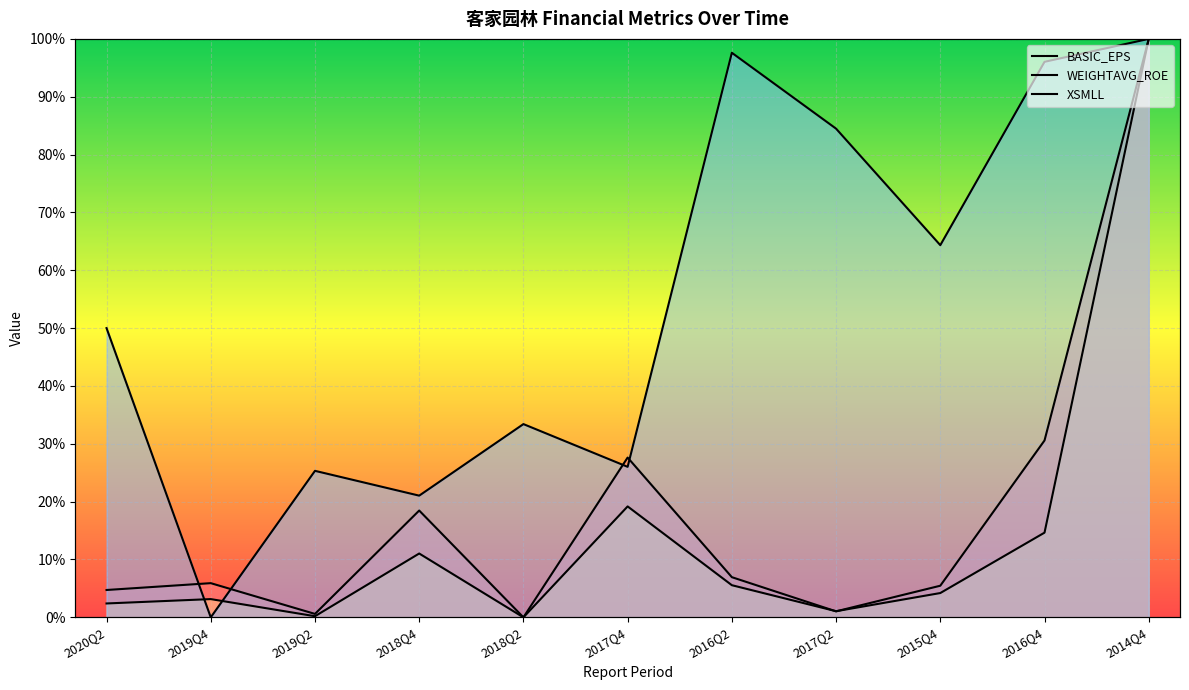

Reading left to right, extract all data points from this chart.

BASIC_EPS: 2020Q2=4.7	2019Q4=5.9	2019Q2=0.6	2018Q4=18.5	2018Q2=0.0	2017Q4=27.6	2016Q2=6.9	2017Q2=1.0	2015Q4=5.5	2016Q4=30.6	2014Q4=100.0
WEIGHTAVG_ROE: 2020Q2=2.4	2019Q4=3.2	2019Q2=0.2	2018Q4=11.0	2018Q2=0.0	2017Q4=19.2	2016Q2=5.6	2017Q2=1.1	2015Q4=4.2	2016Q4=14.6	2014Q4=100.0
XSMLL: 2020Q2=50.0	2019Q4=0.0	2019Q2=25.3	2018Q4=21.0	2018Q2=33.4	2017Q4=26.0	2016Q2=97.6	2017Q2=84.5	2015Q4=64.3	2016Q4=96.0	2014Q4=100.0